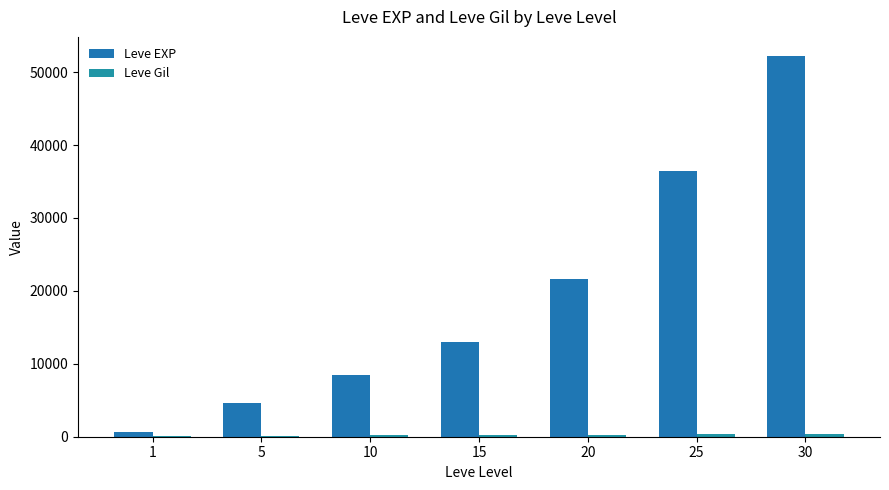

Which has a higher value, 20 or 10?

20